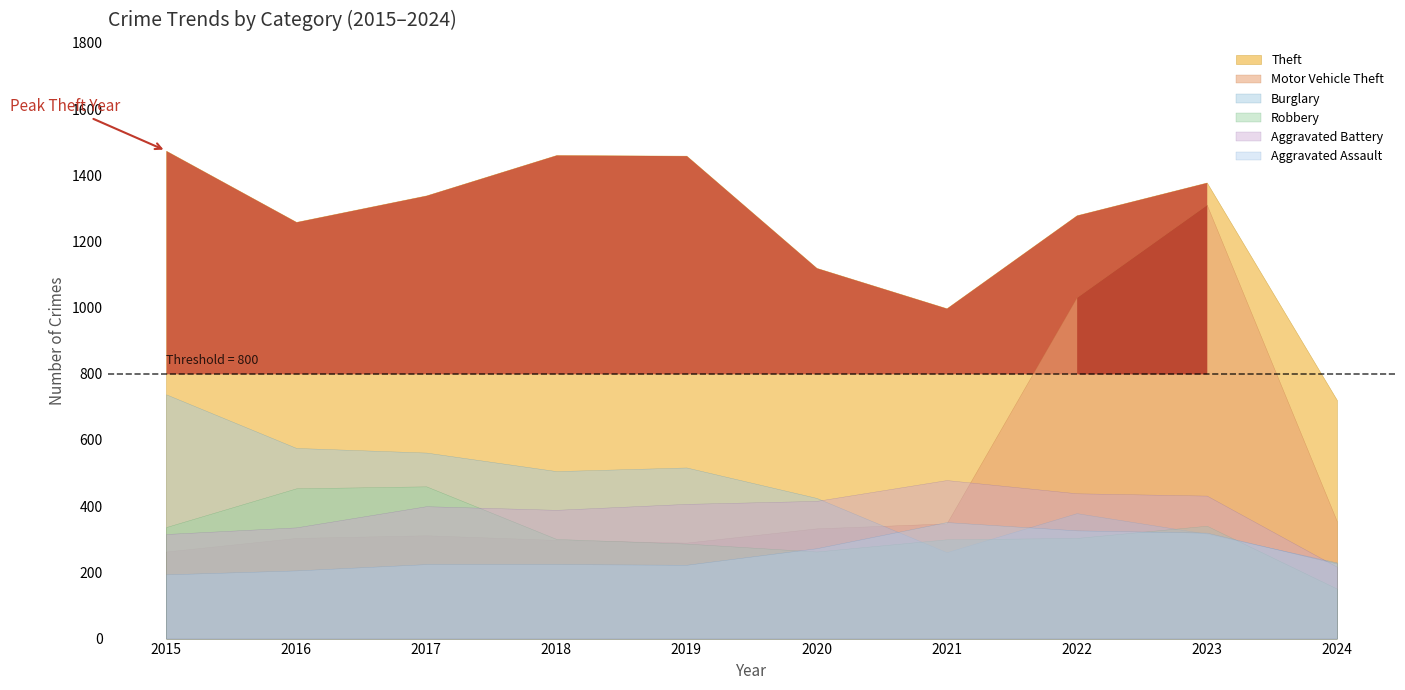

How many data points does each series have?

10